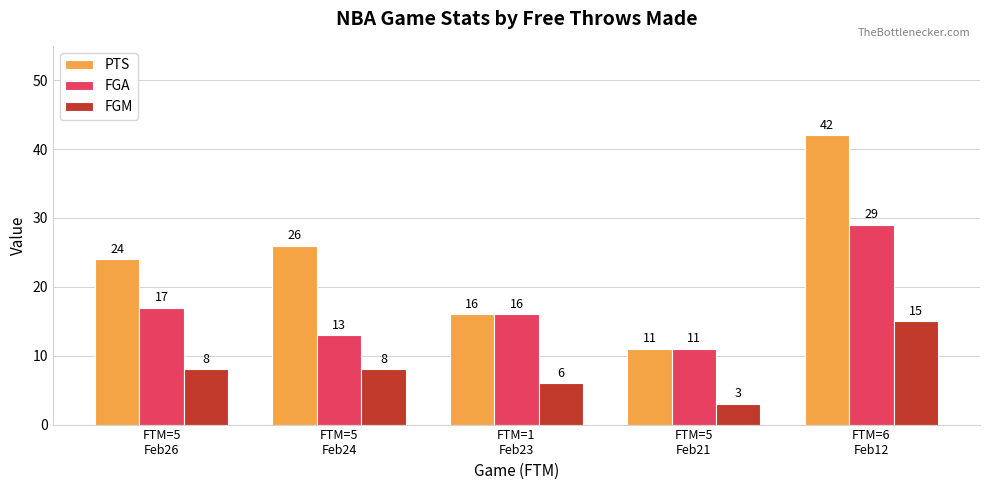

At how many categories does at least one series exceed 17?

3